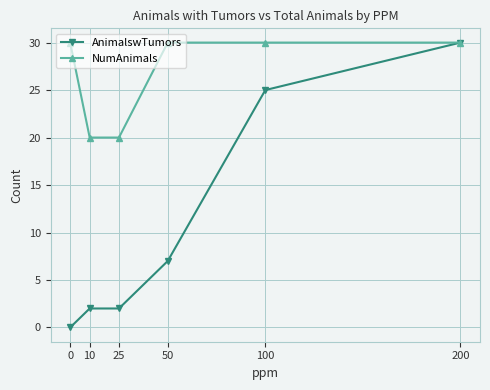

Read the NumAnimals value at 50, to the nearest 5.

30